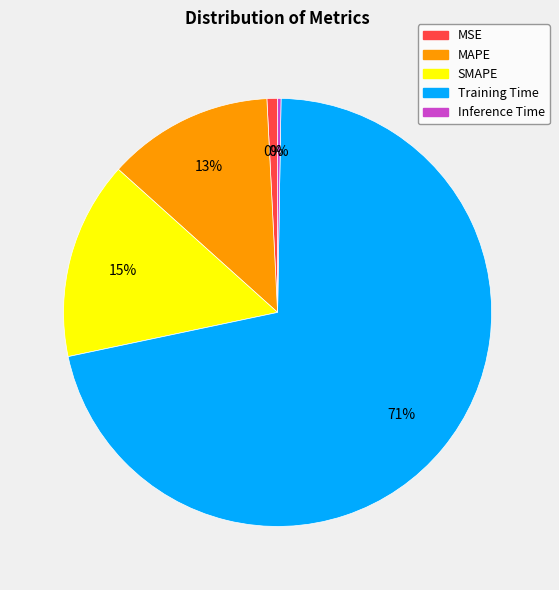

Approximately how many times larger is the value at MAPE compared to Training Time?

0.2